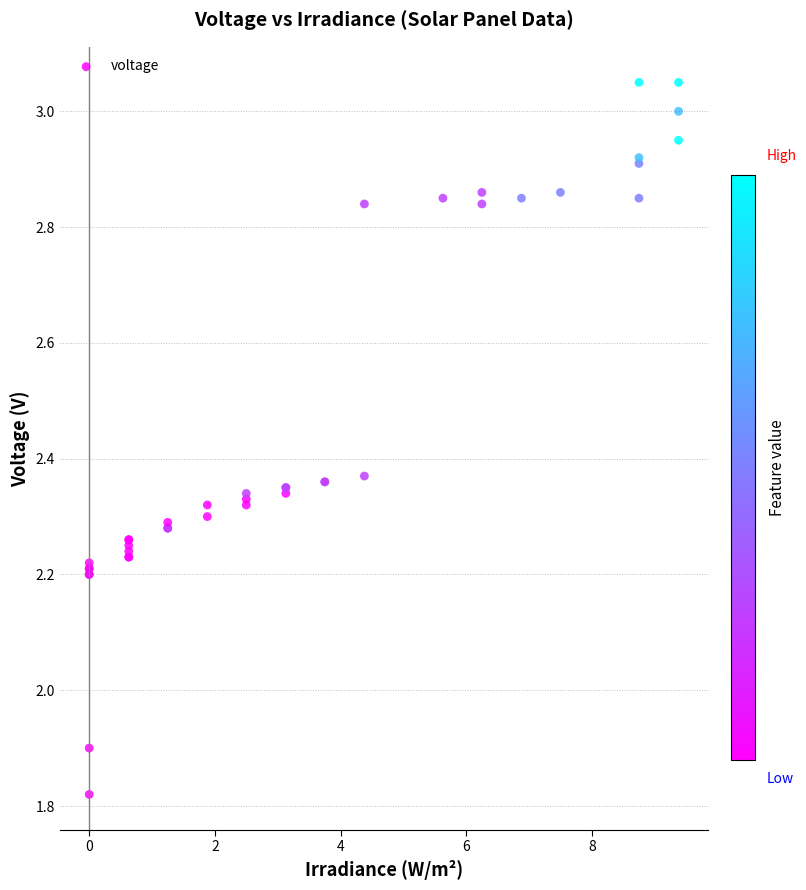

What Y value in the scatter plot is closest to 2?

1.9